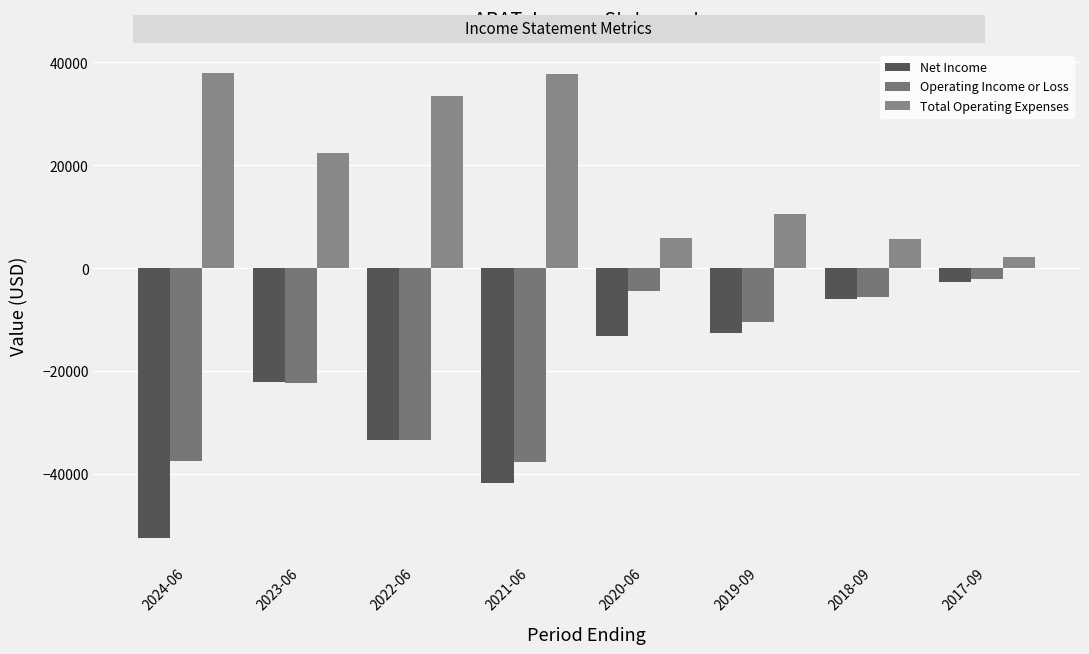

Is it true that Operating Income or Loss equals -10926 at 2022-06?

False